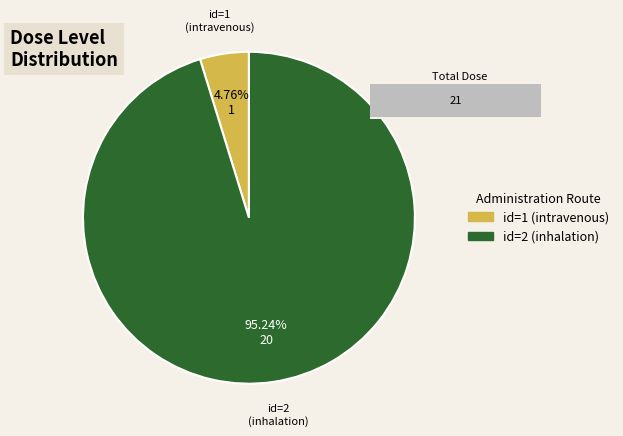

Between 2 and 1, which is larger?

2